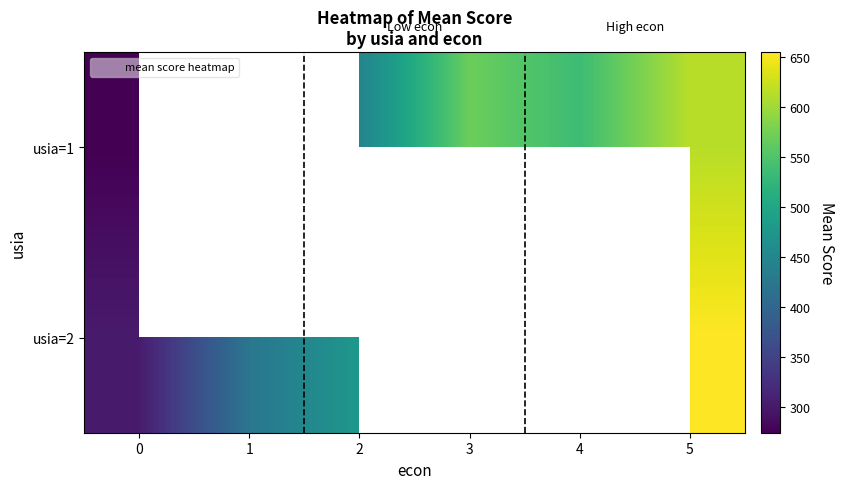

At which label does usia=1 first exceed 535?

3